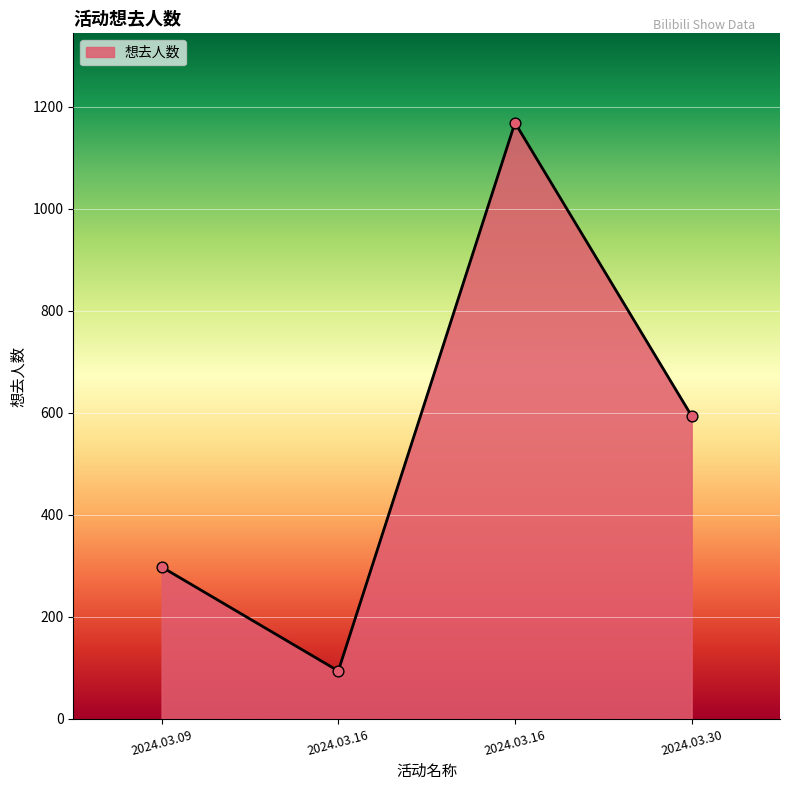

How many distinct data groups are displayed?

1